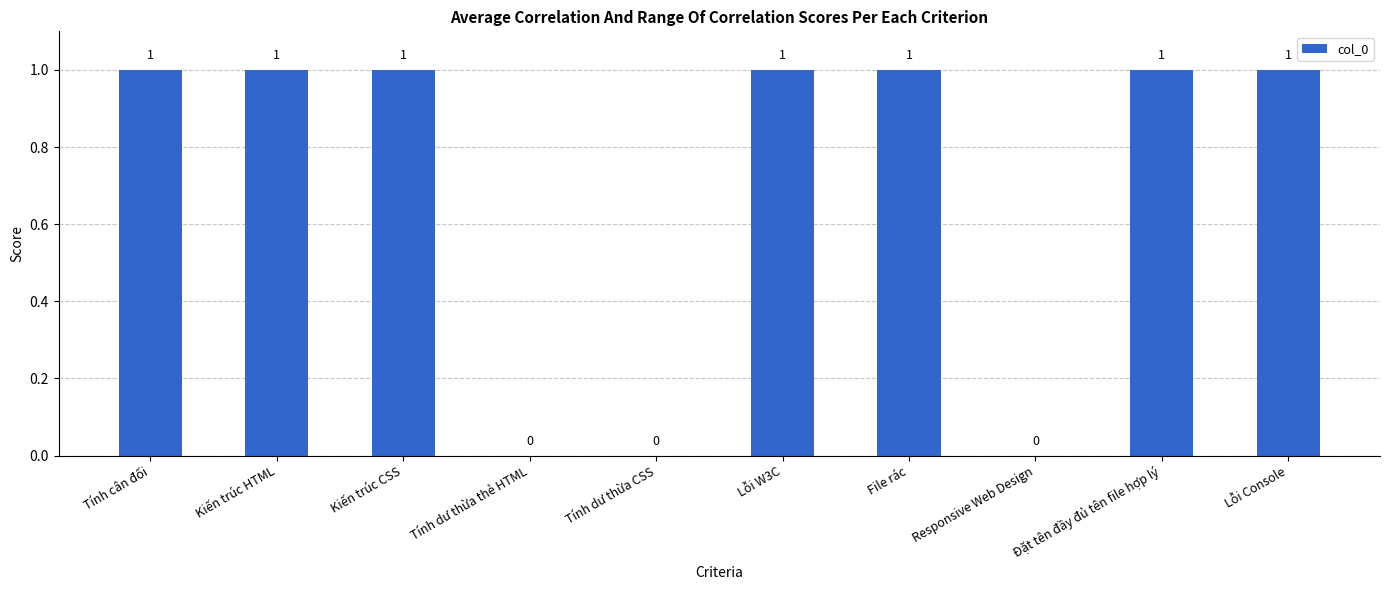

The chart shows a value of 0 at Lỗi W3C. True or false?

False